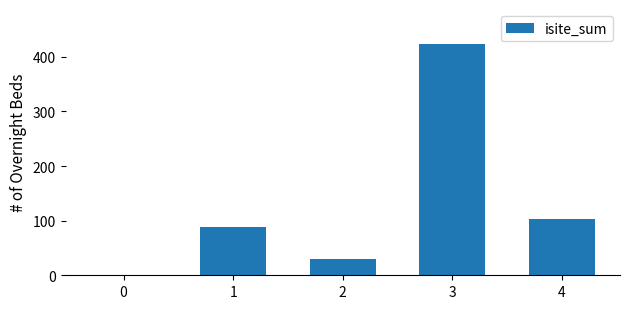

Reading left to right, transcribe all the data shown in this chart.

0	88	30	424	103